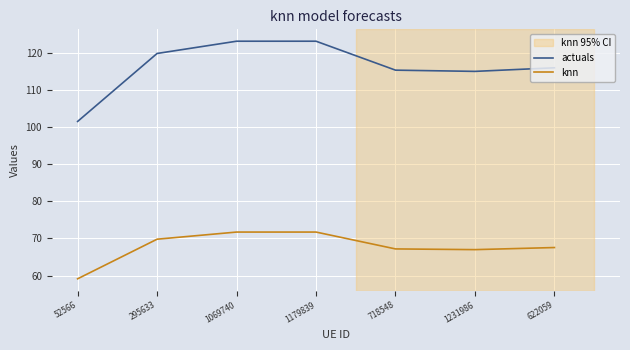

In knn, how many points are lower than both neighbors (excluding endpoints)?

1